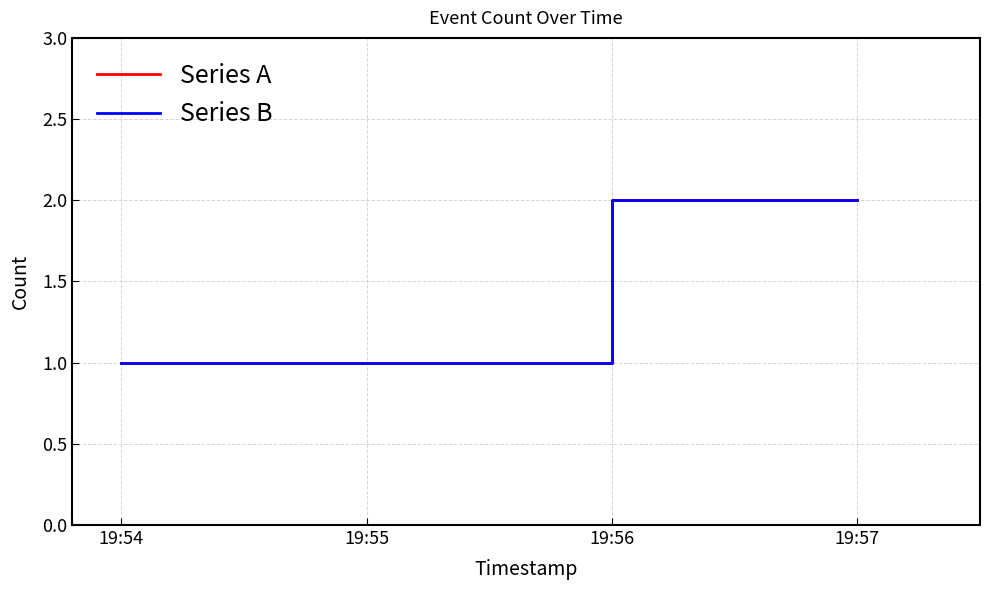

Between 19:57 and 19:54, which is larger?

19:57